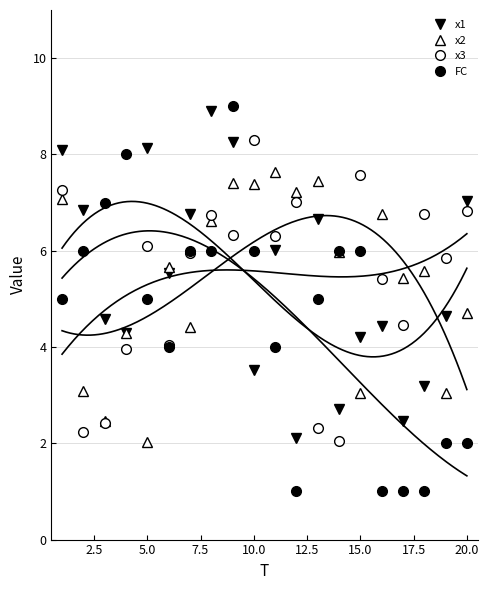

Read the FC value at 15.0.

6.0